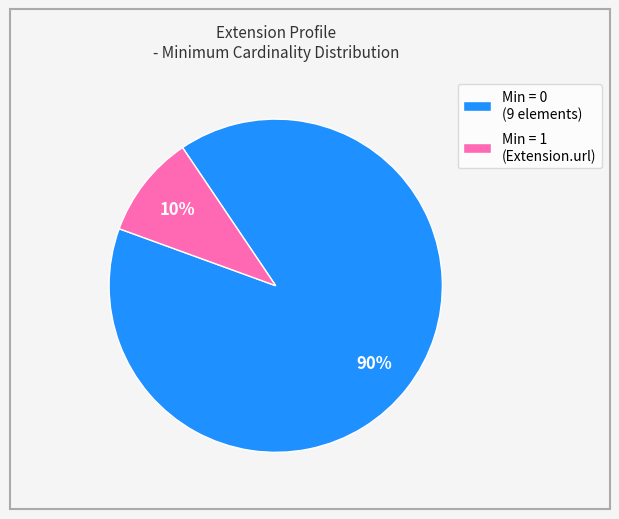

Count the number of slices in the pie.

2